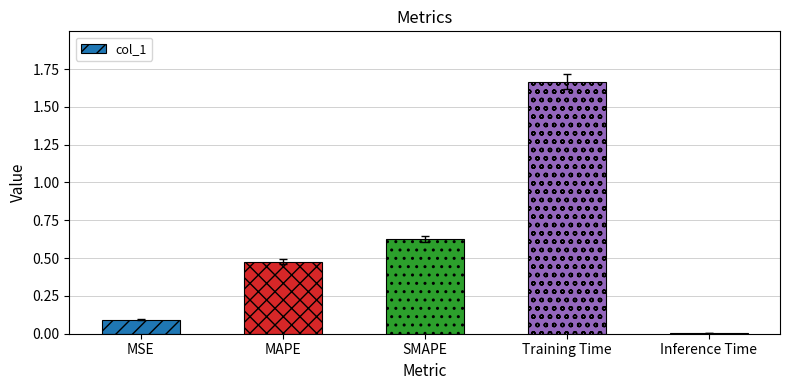

What is the sum of all values?

2.9